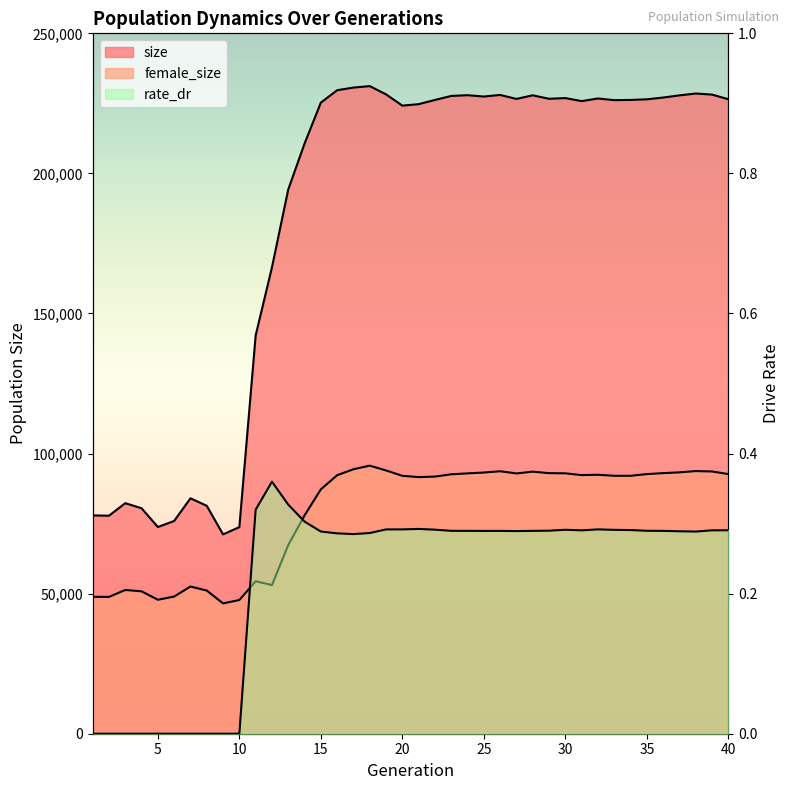

Does the chart display data point markers on the line(s)?

No